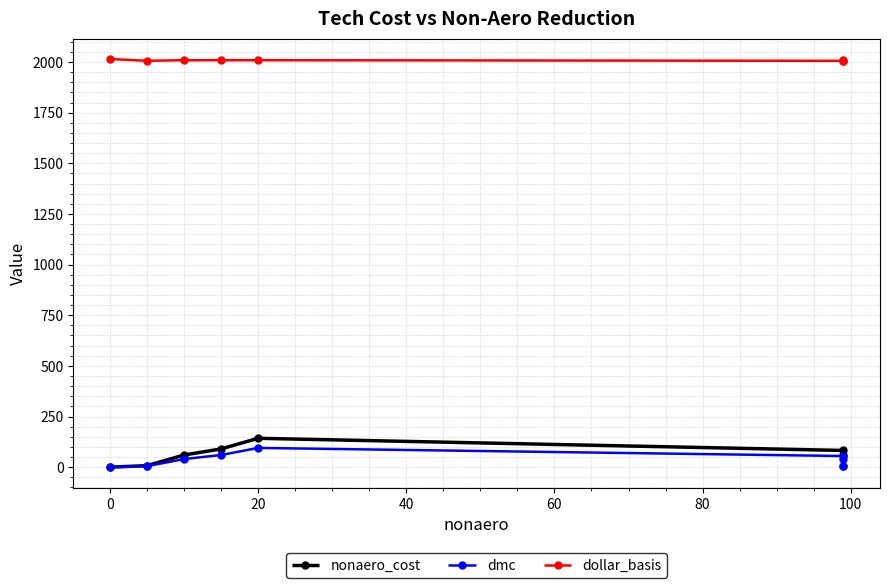

What is the difference between the maximum and minimum values in the dollar_basis series?

9.0